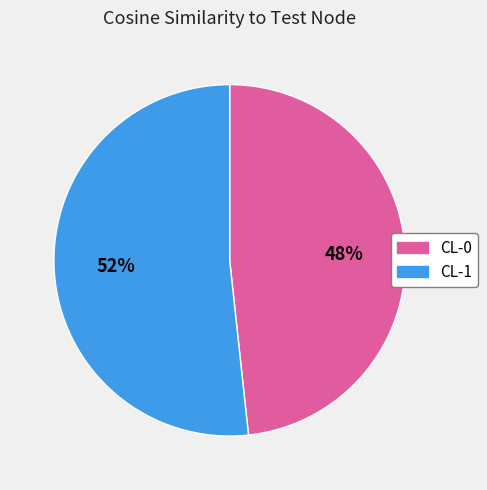

Count the number of slices in the pie.

2